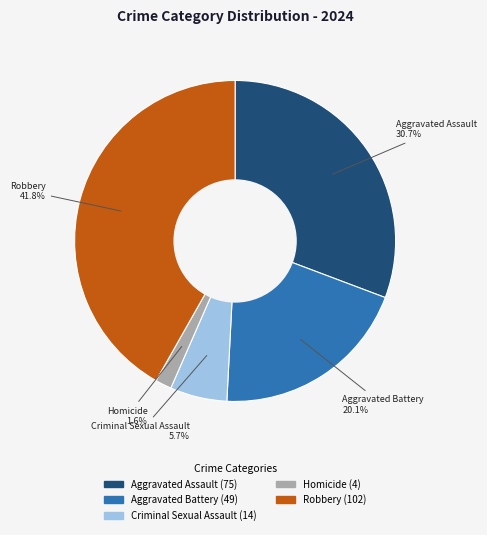

What percentage is the Aggravated Battery slice, to the nearest percent?

20%